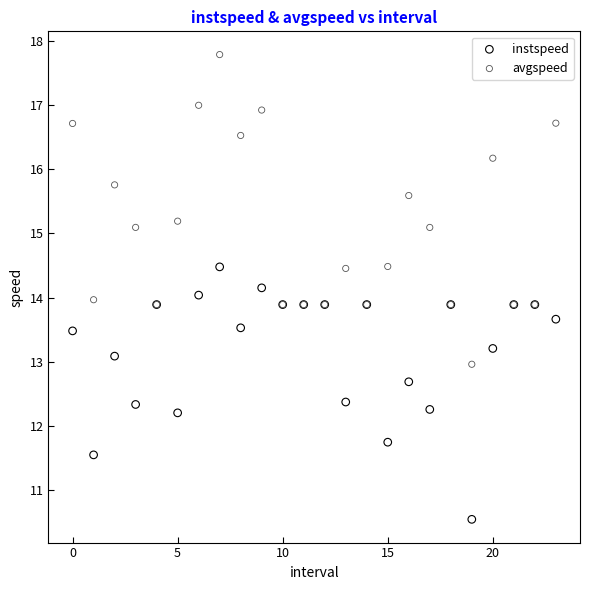

Which series contains the highest Y value?

avgspeed